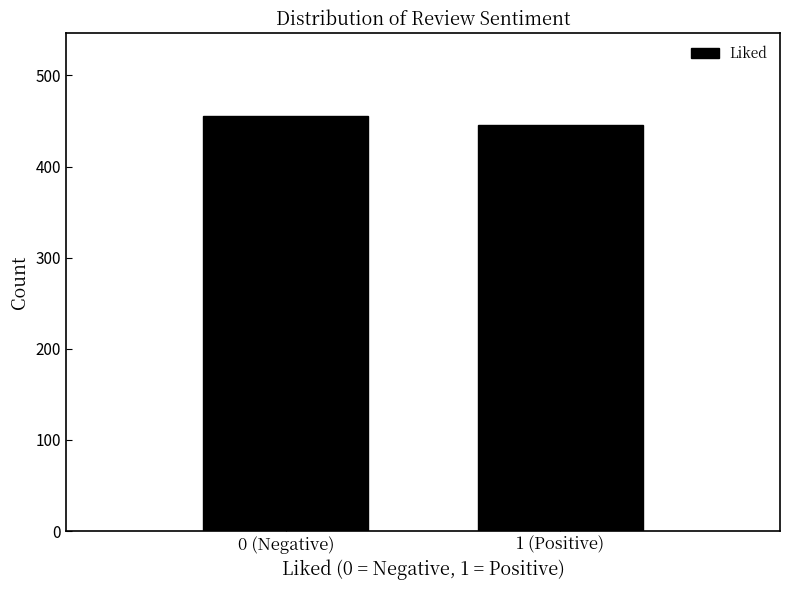

Reading left to right, what are all the values shown in this chart?

0 (Negative)=455	1 (Positive)=445